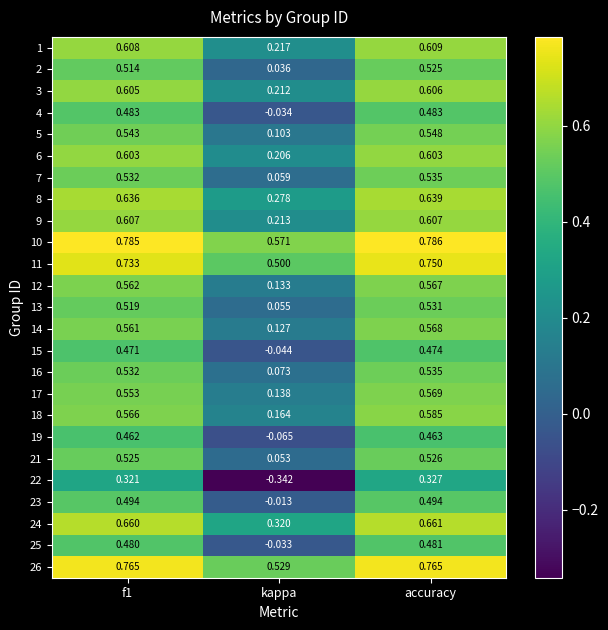

At which label is 6 closest to 0?

kappa